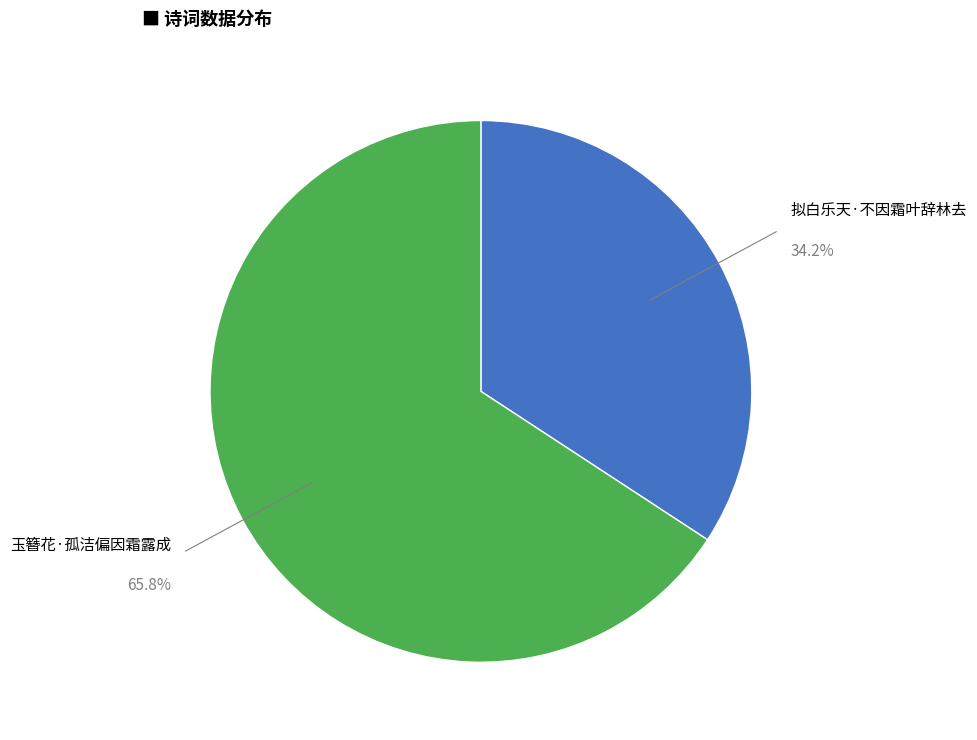

To the nearest percent, what portion does 玉簪花·孤洁偏因霜露成 represent?

66%